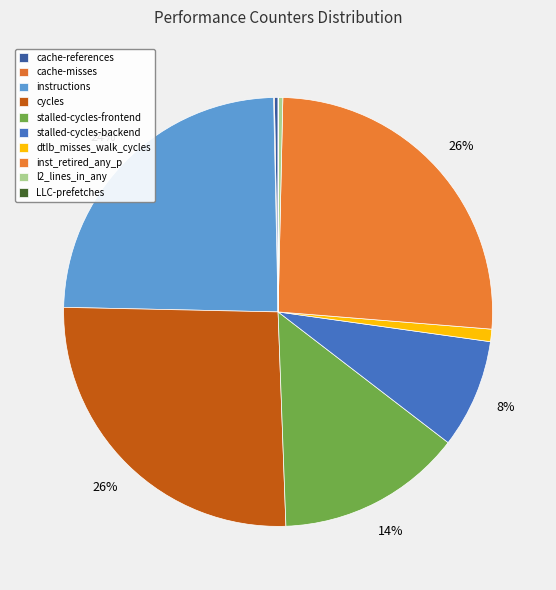

Rank the categories by value from highest to lowest.

inst_retired_any_p, cycles, instructions, stalled-cycles-frontend, stalled-cycles-backend, dtlb_misses_walk_cycles, l2_lines_in_any, cache-references, cache-misses, LLC-prefetches